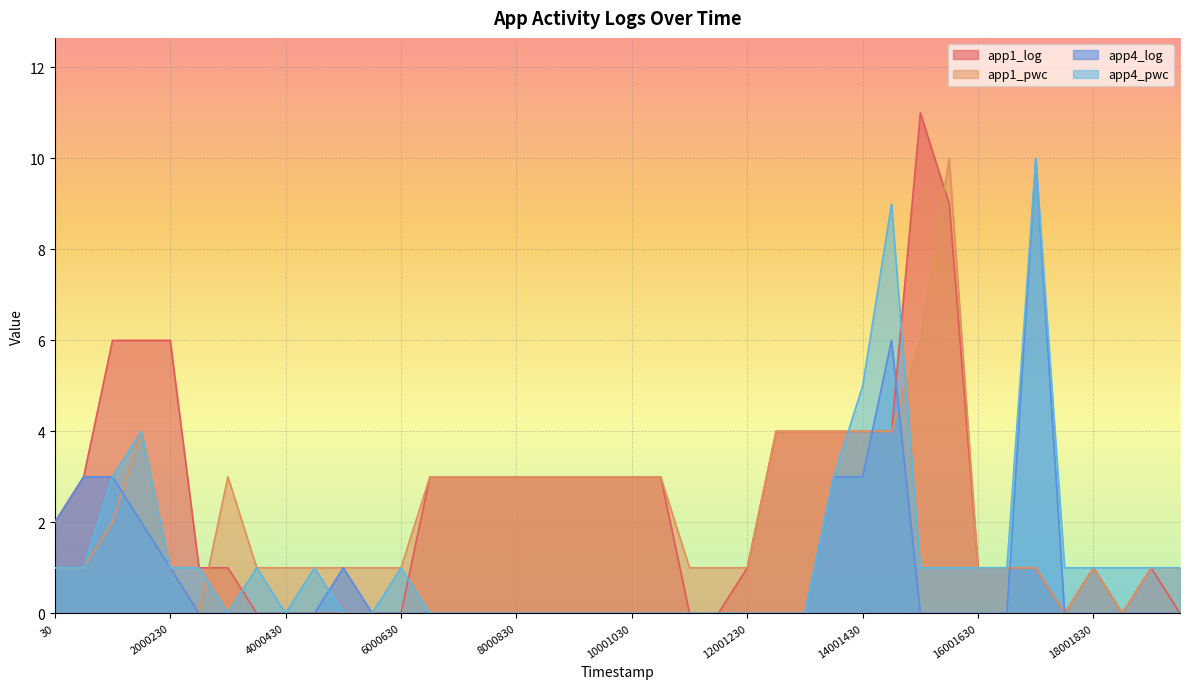

True or false: app4_pwc has more than 1 points higher than both neighbors.

True